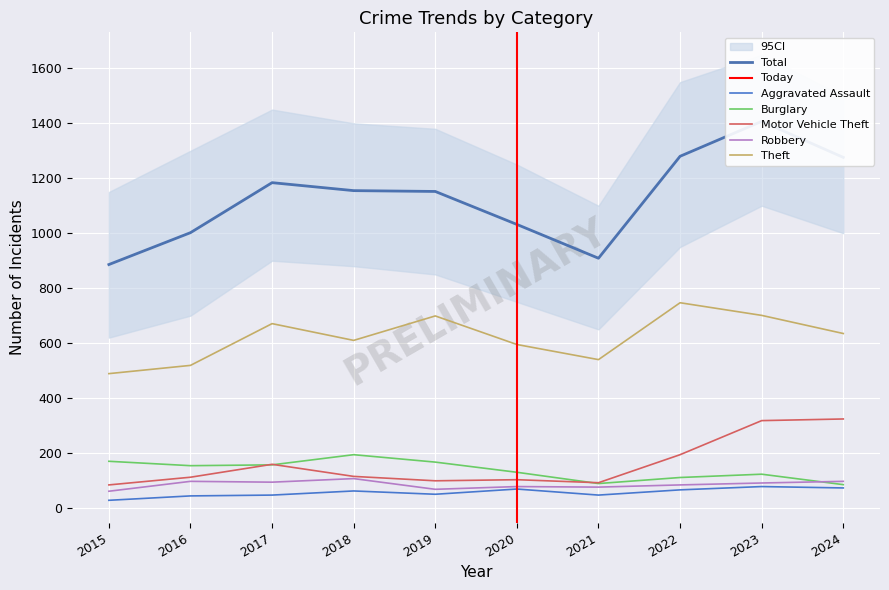

Is the value of Motor Vehicle Theft at 2017 greater than the value of Burglary at 2024?

Yes